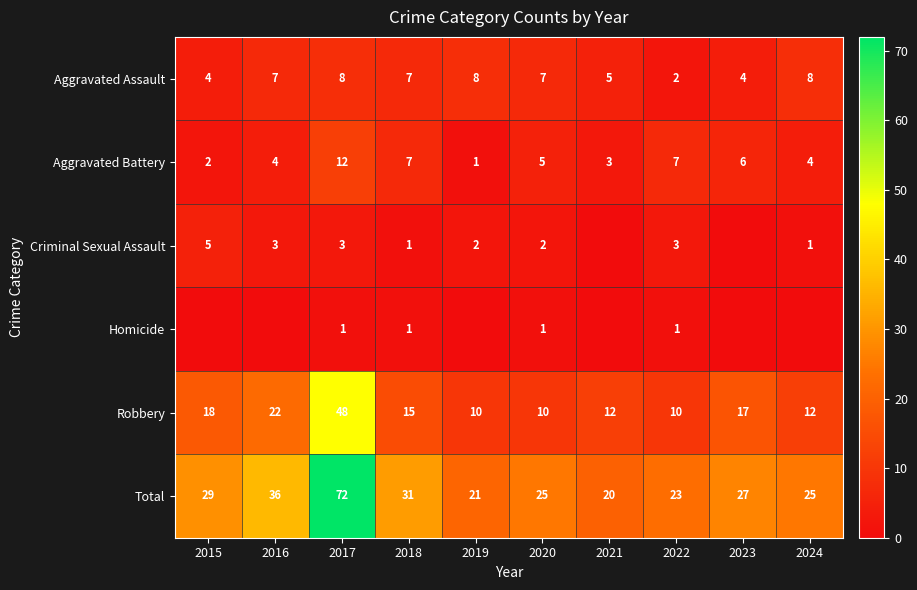

What is the spread (max minus min) of values at 2019?

21